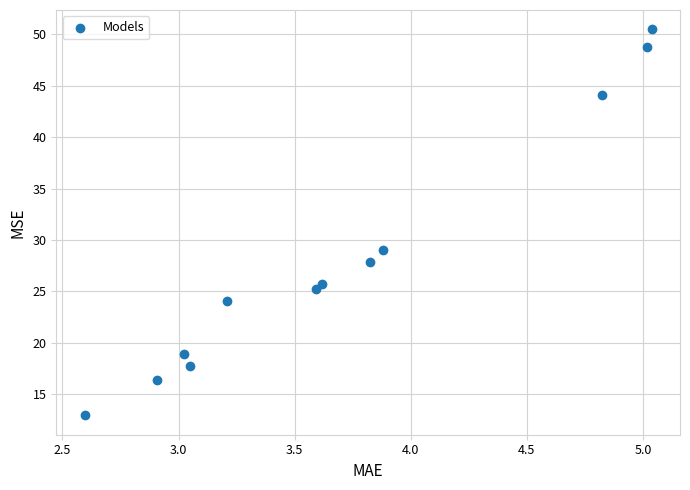

What Y value in the scatter plot is closest to 31?

29.0